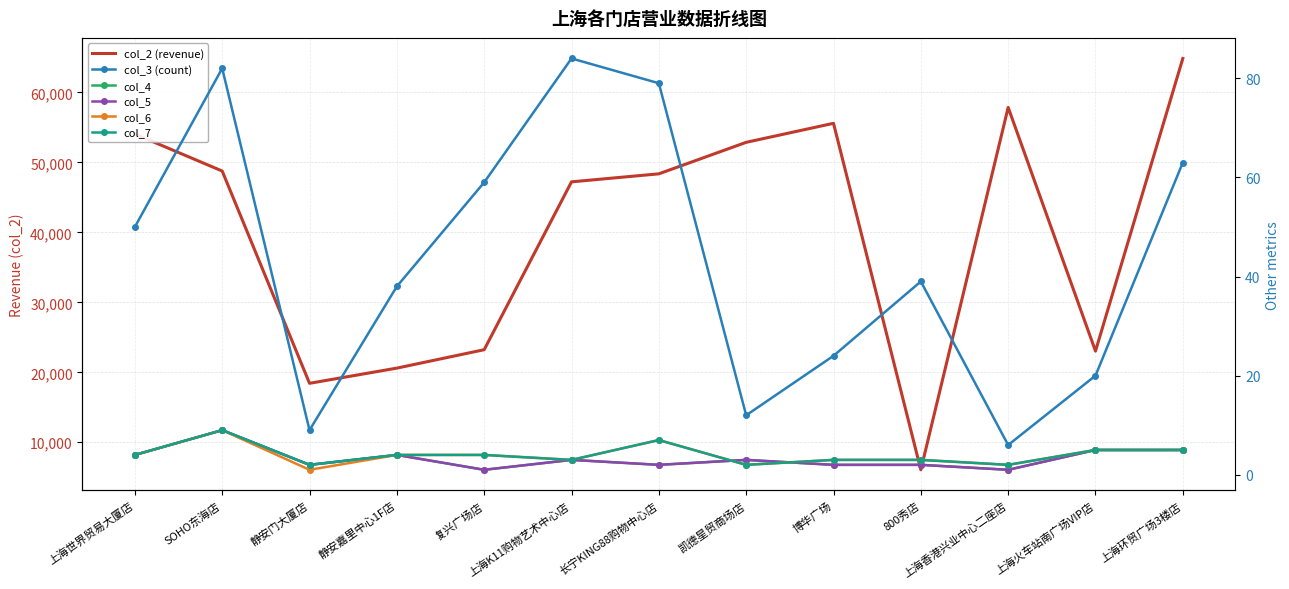

List the series in order of their peak value, highest first.

col_2 (revenue), col_3 (count), col_4, col_5, col_6, col_7